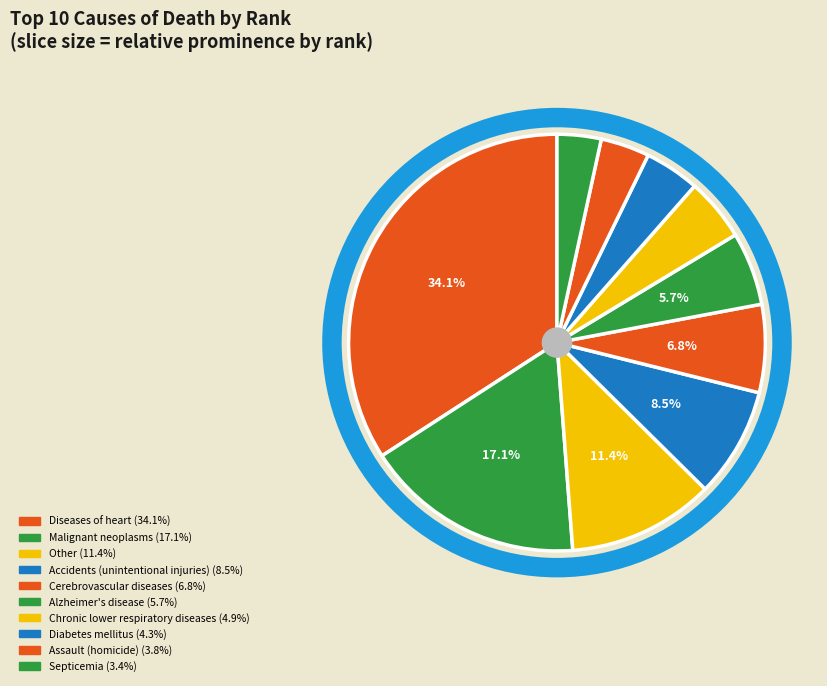

How many segments does this pie chart have?

10